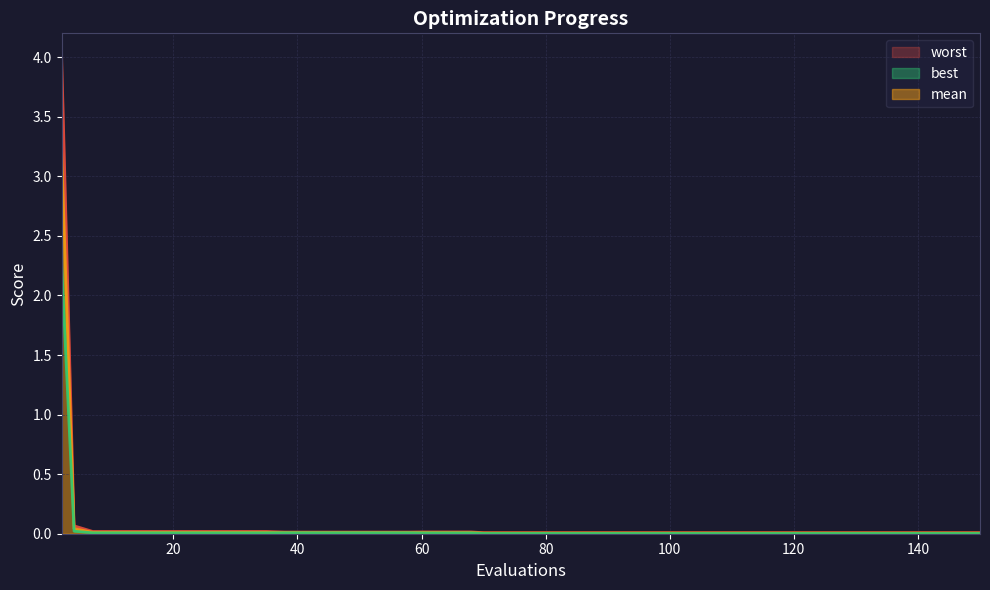

Reading right to left, what are all the values shown in this chart?

mean: 0.0	0.0	0.0	0.0	0.0	0.0	0.0	0.0	0.0	0.0	0.0	0.0	0.0	0.0	0.0	0.0	0.0	0.0	0.0	0.0	0.0	0.0	0.0	0.0	0.0	0.0	0.0	0.0	0.0	0.0	0.0	0.0	0.0	0.0	0.0	0.0	0.0	0.0	0.0	3.2
best: 0.0	0.0	0.0	0.0	0.0	0.0	0.0	0.0	0.0	0.0	0.0	0.0	0.0	0.0	0.0	0.0	0.0	0.0	0.0	0.0	0.0	0.0	0.0	0.0	0.0	0.0	0.0	0.0	0.0	0.0	0.0	0.0	0.0	0.0	0.0	0.0	0.0	0.0	0.0	2.2
worst: 0.0	0.0	0.0	0.0	0.0	0.0	0.0	0.0	0.0	0.0	0.0	0.0	0.0	0.0	0.0	0.0	0.0	0.0	0.0	0.0	0.0	0.0	0.0	0.0	0.0	0.0	0.0	0.0	0.0	0.0	0.0	0.0	0.0	0.0	0.0	0.0	0.0	0.0	0.1	4.0